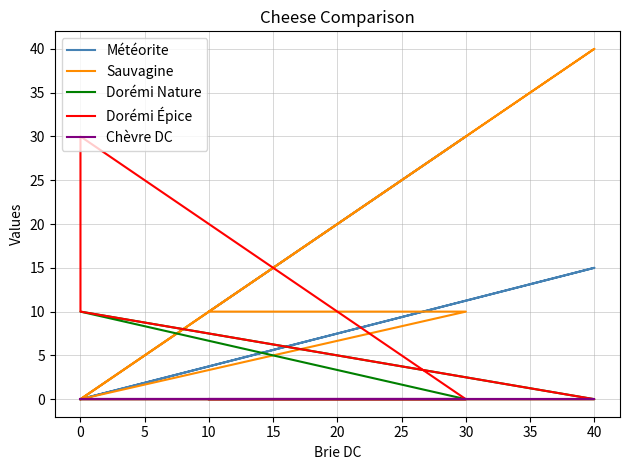

Which series ends up on top after the final intersection of Dorémi Nature and Météorite?

Météorite